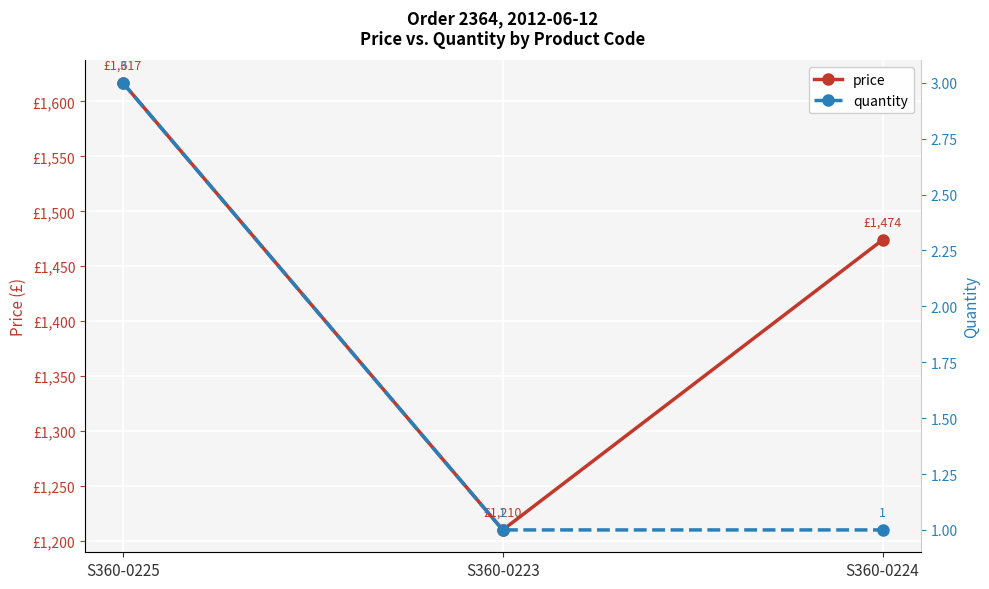

At S360-0223, list the series in order from smallest to largest.

quantity, price